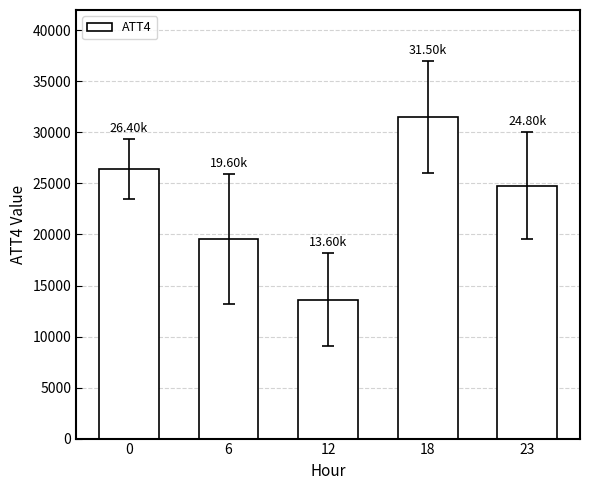

Are the bars grouped side by side (vs. stacked)?

No